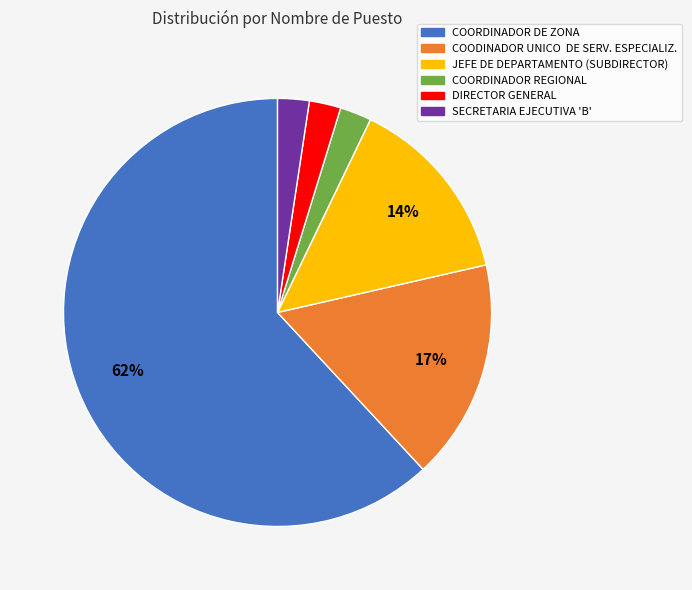

Approximately how many times larger is the value at COODINADOR UNICO DE SERV. ESPECIALIZ. compared to JEFE DE DEPARTAMENTO (SUBDIRECTOR)?

1.2